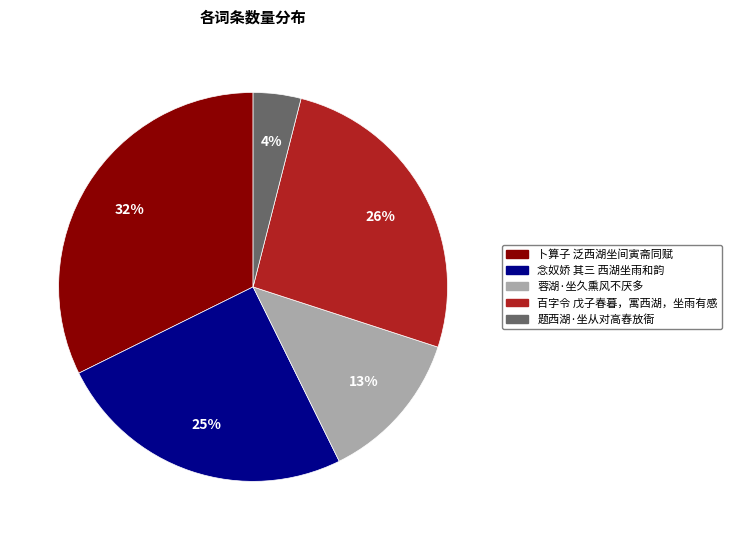

How many segments does this pie chart have?

5